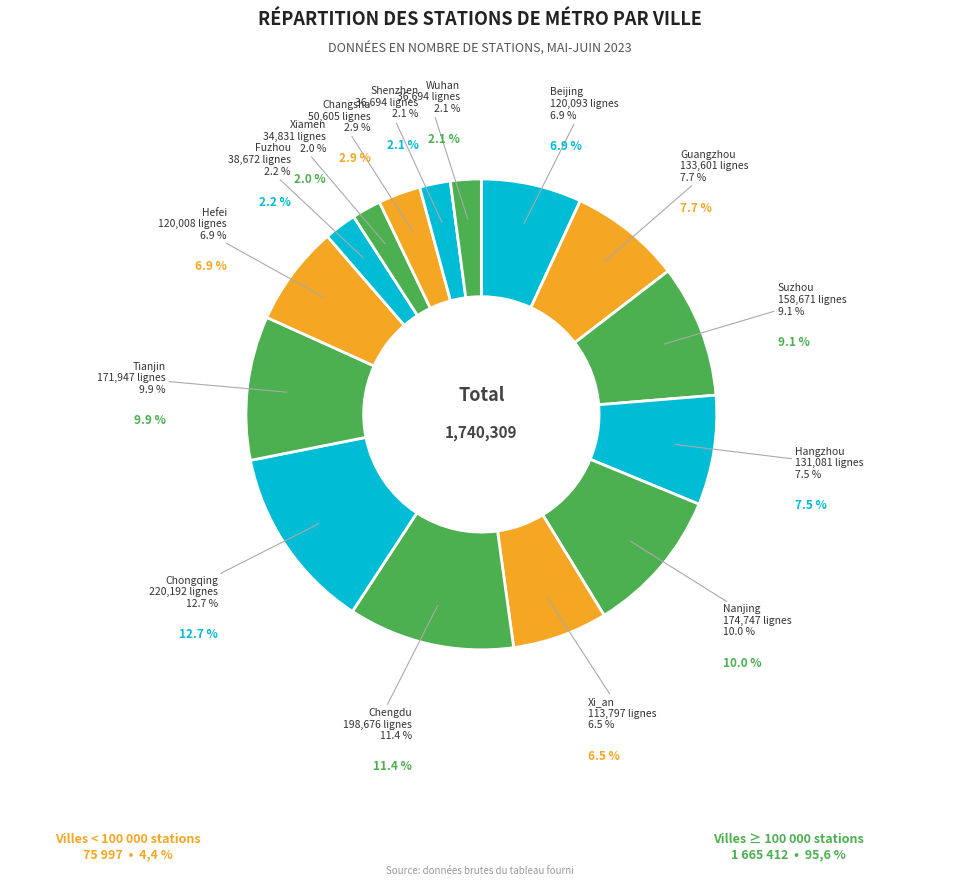

How much of the chart is everything except Hefei?

93.1%